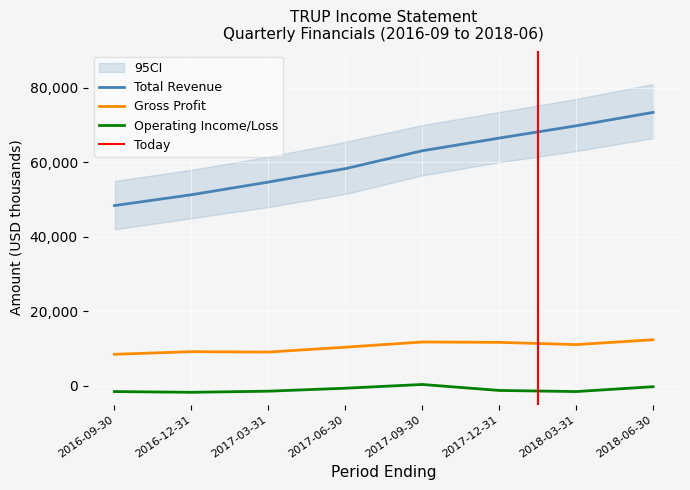

Reading right to left, what are all the values shown in this chart?

Total Revenue: 73400	69800	66500	63100	58300	54700	51300	48400
Gross Profit: 12400	11100	11700	11800	10400	9100	9200	8500
Operating Income or Loss: -200	-1500	-1200	400	-600	-1400	-1700	-1500